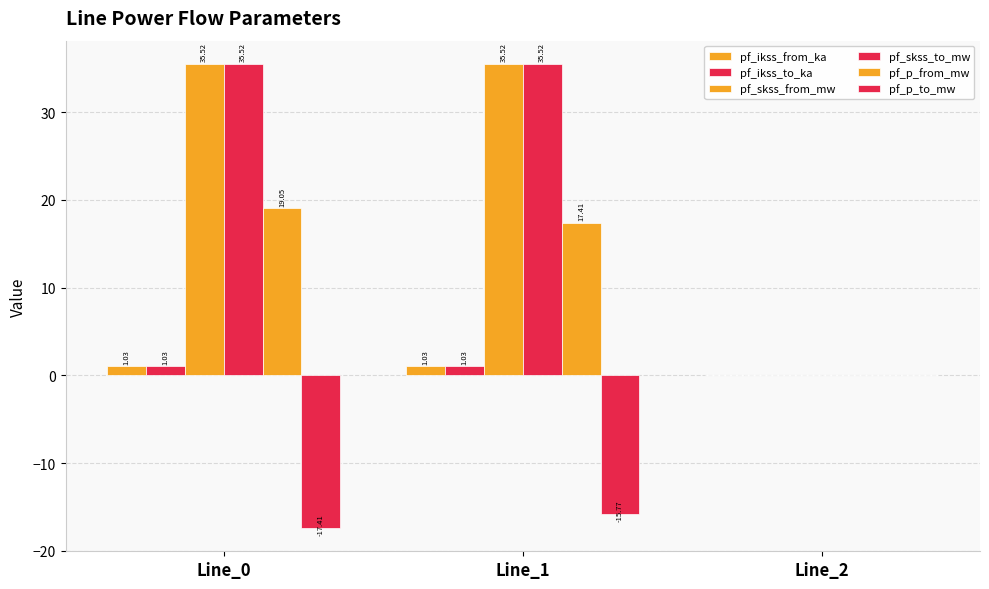

Which category has the lowest value in the pf_ikss_from_ka series?

Line_2